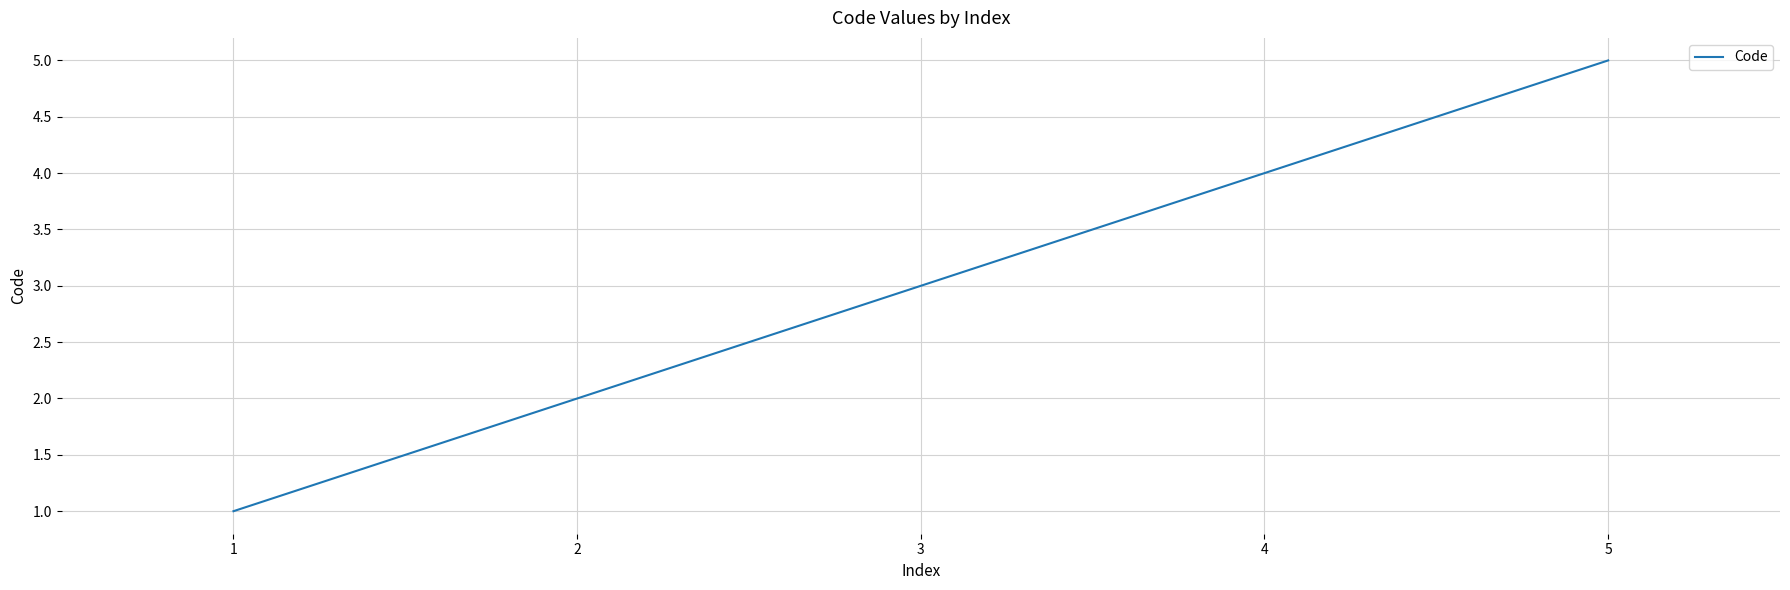

How many lines are shown in the chart?

1